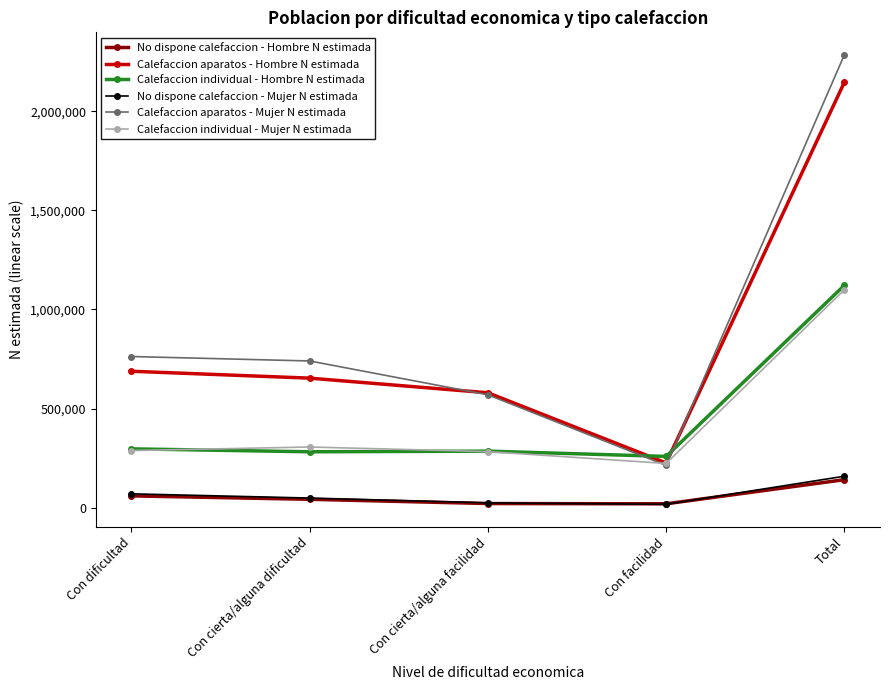

What are all the series names shown in the legend?

No dispone calefaccion - Hombre N estimada, Calefaccion aparatos - Hombre N estimada, Calefaccion individual - Hombre N estimada, No dispone calefaccion - Mujer N estimada, Calefaccion aparatos - Mujer N estimada, Calefaccion individual - Mujer N estimada